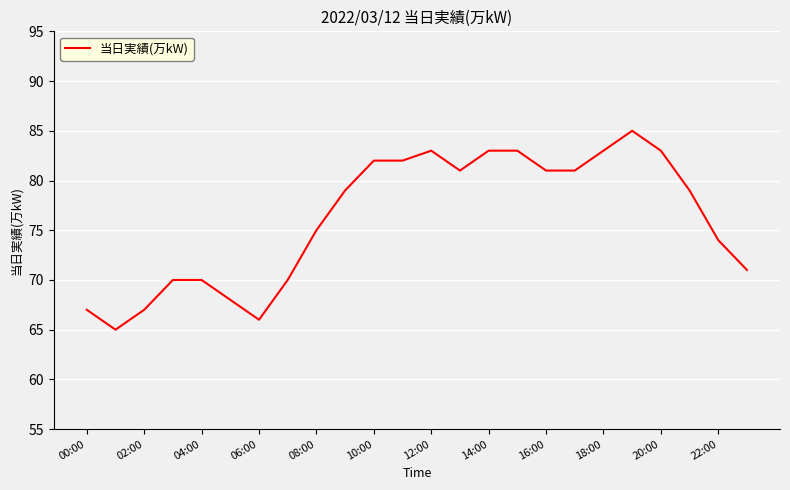

What is the minimum value shown in the chart?

65